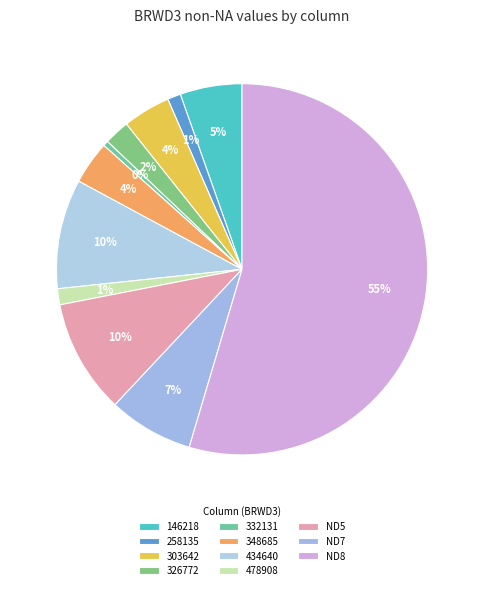

How many slices are in this pie chart?

11